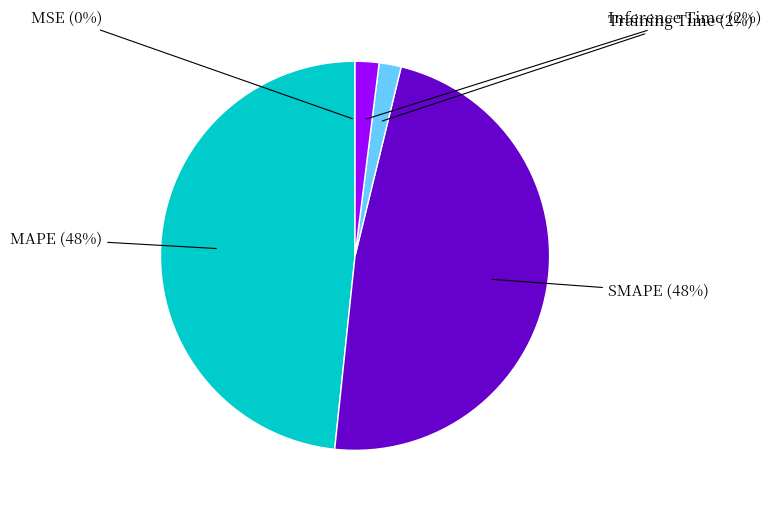

The SMAPE slice represents 61% of the pie. True or false?

False